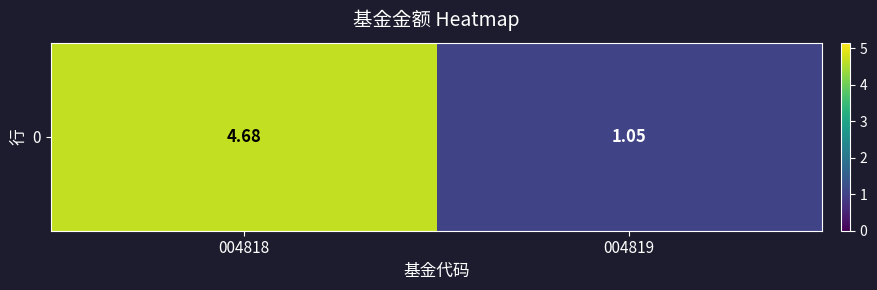

True or false: the data shows 6.7 at 004818.

False